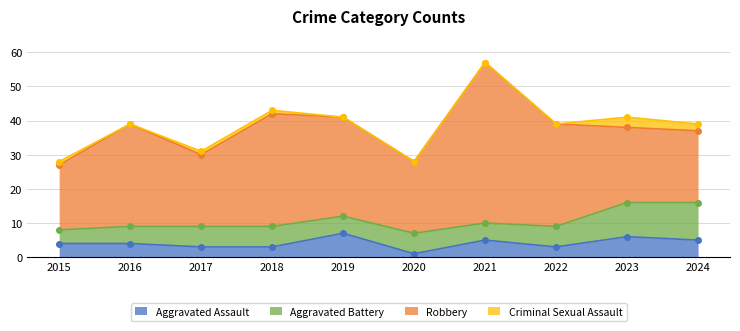

Is it true that Criminal Sexual Assault equals 1 at 2017?

True